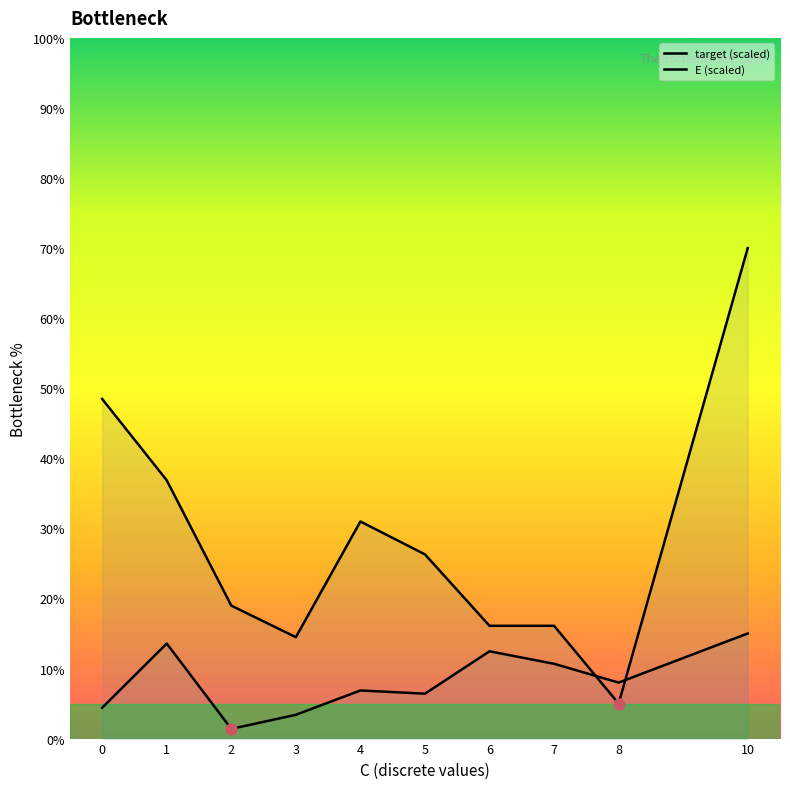

Is the value of E (scaled) at 0 greater than the value of target (scaled) at 5?

No